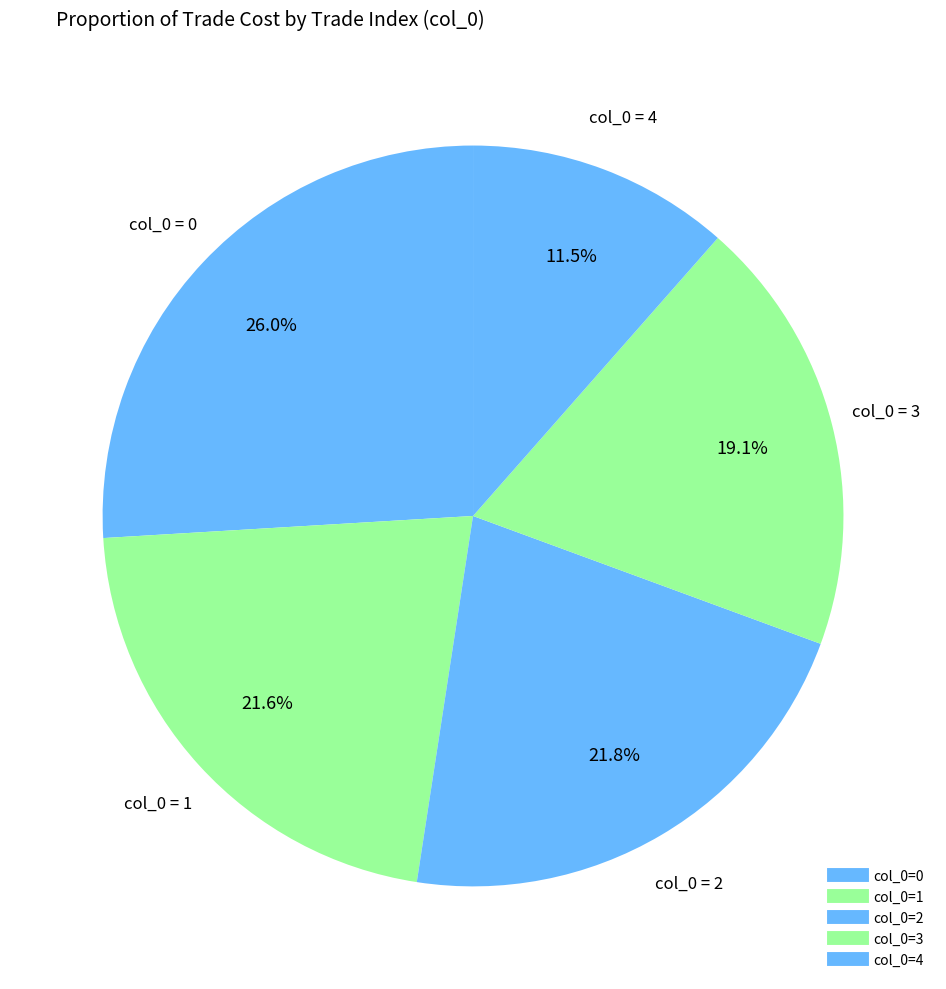

How many segments does this pie chart have?

5